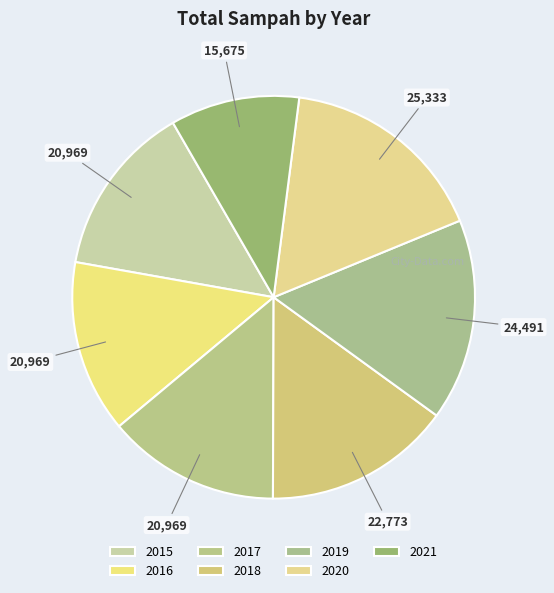

How many slices are in this pie chart?

7